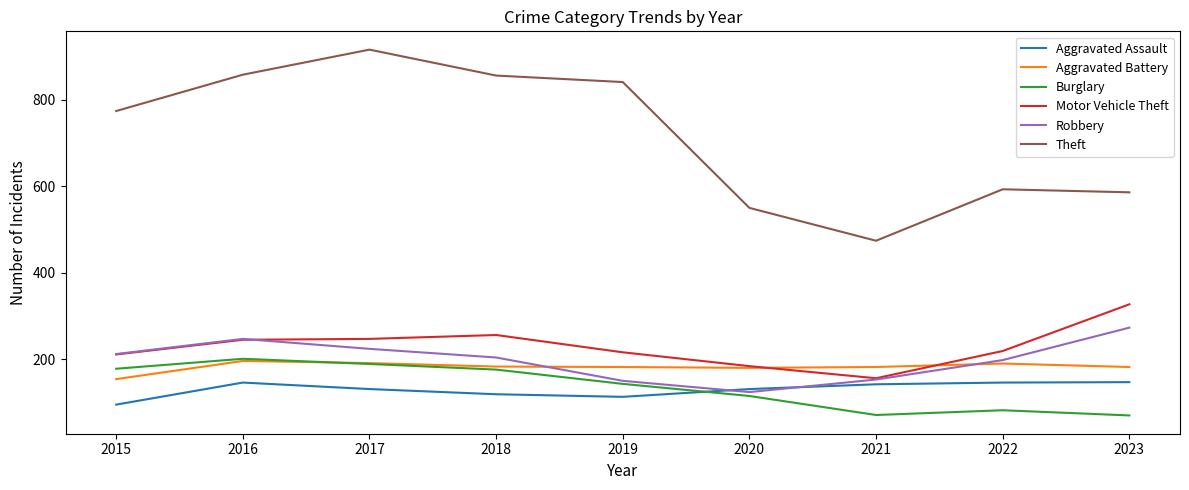

True or false: Theft and Robbery cross at least once.

False